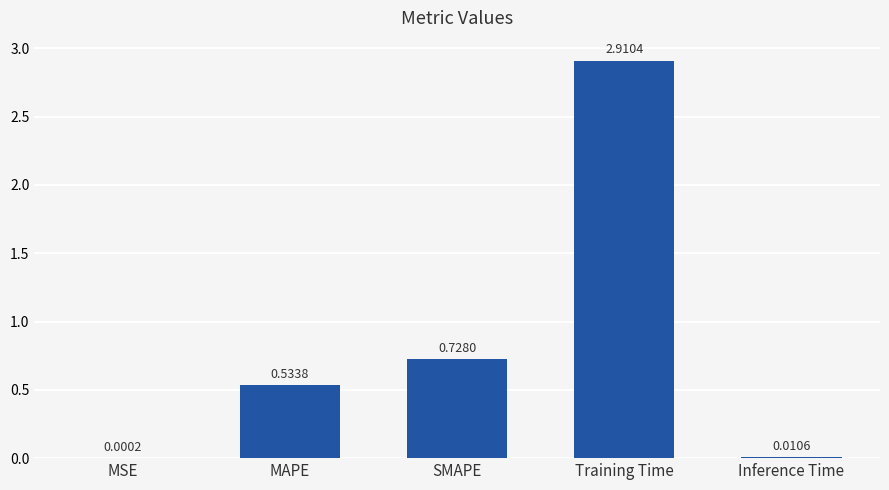

What is the sum of all values?

4.2